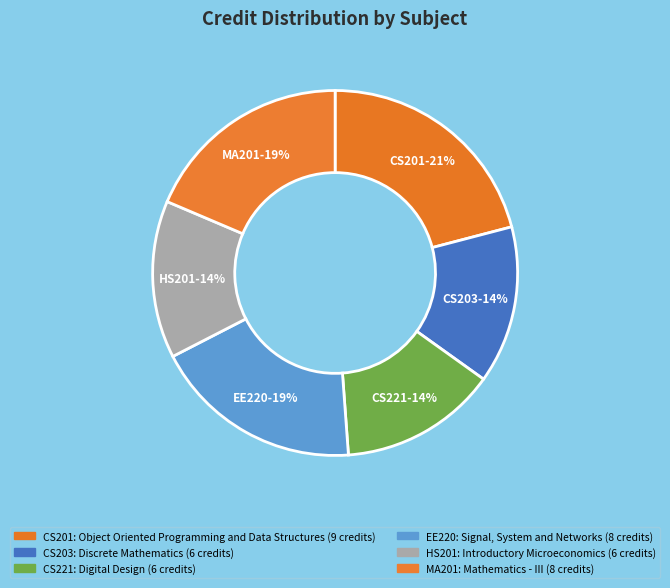

Is there any slice that represents more than half of the pie?

No